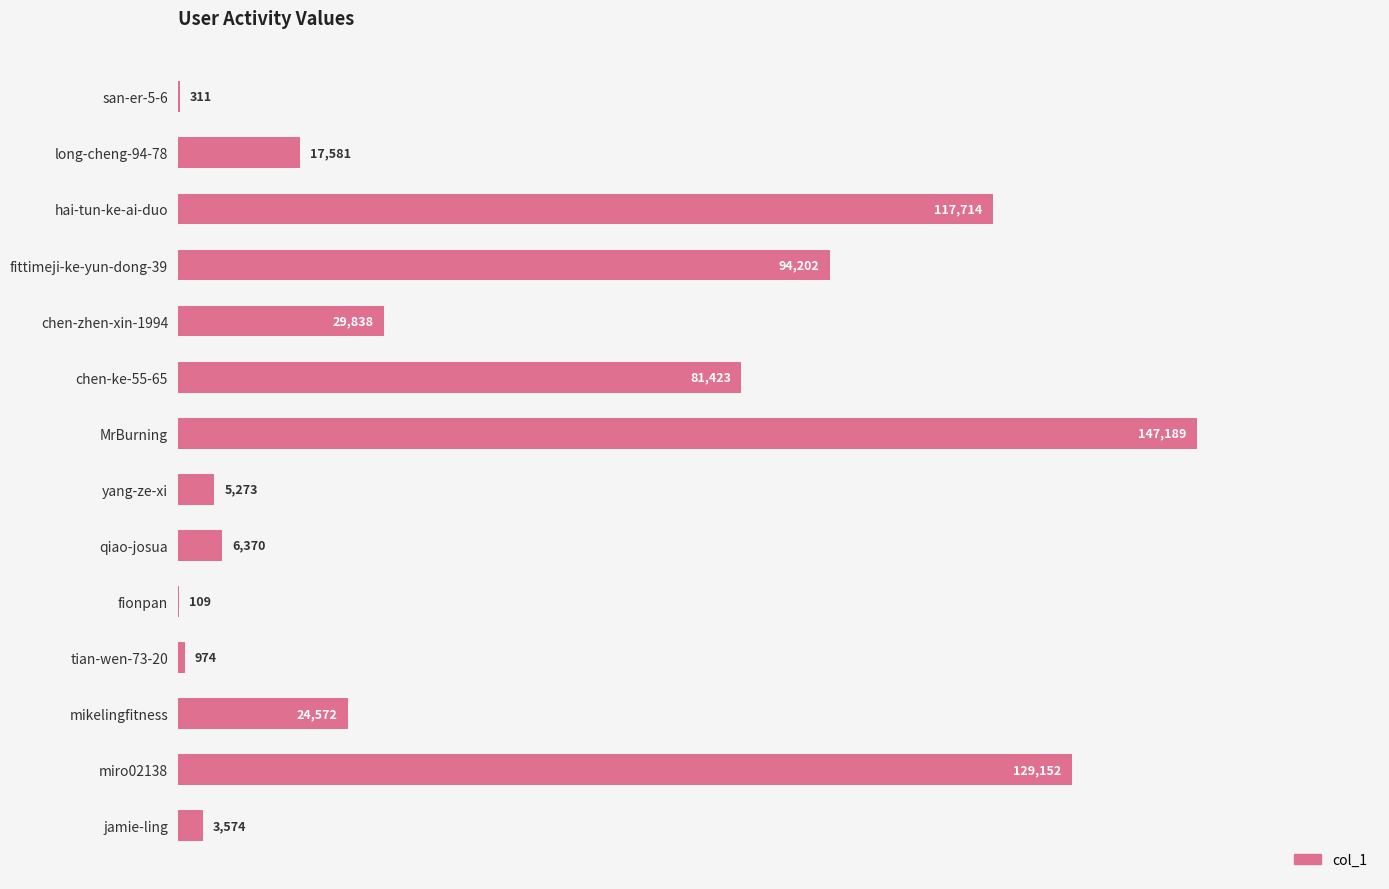

Are the bars grouped side by side (vs. stacked)?

No